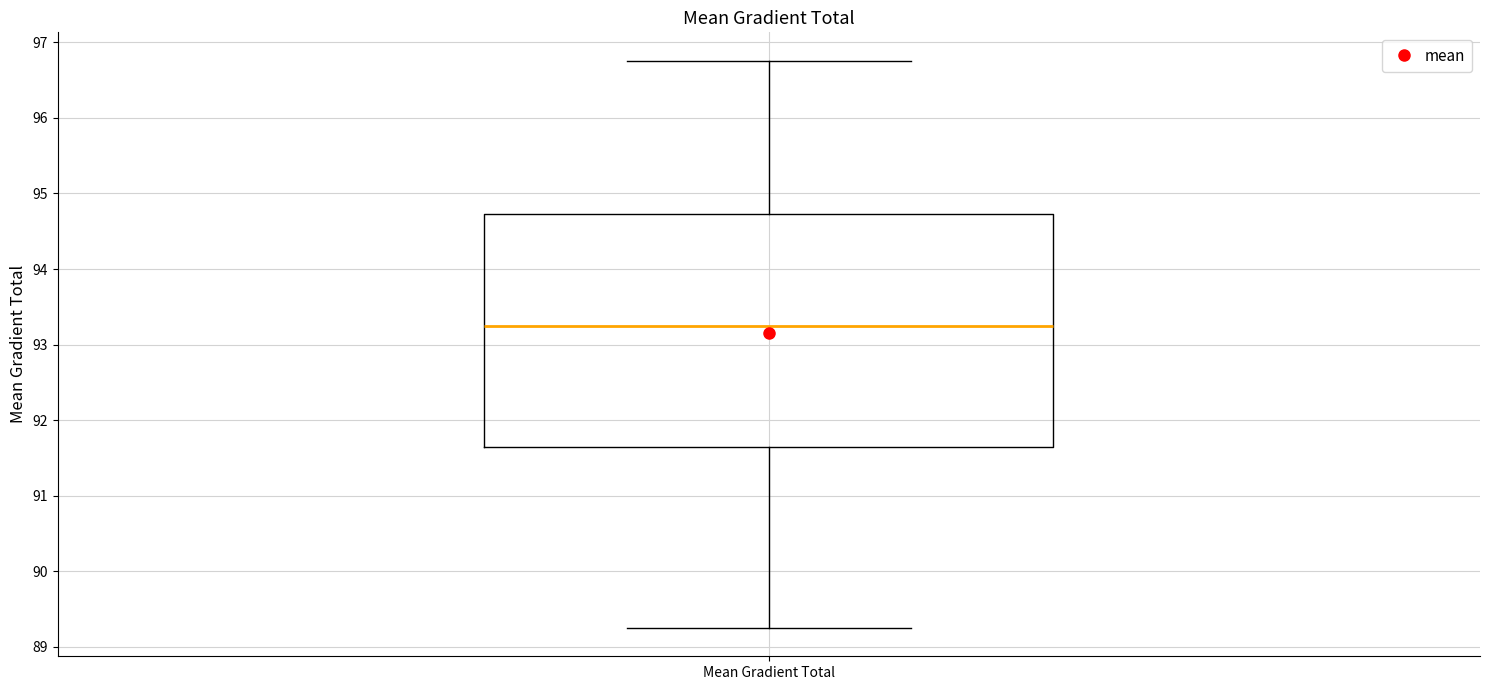

Read this box plot against the y-axis: the position of the median line, the range covered by the box, and the ends of both whiskers. The values are not printed on the chart, so give them approximately, as read against the axis.

median 93.2, box 91.6 to 94.7, whiskers 89.3 to 96.8